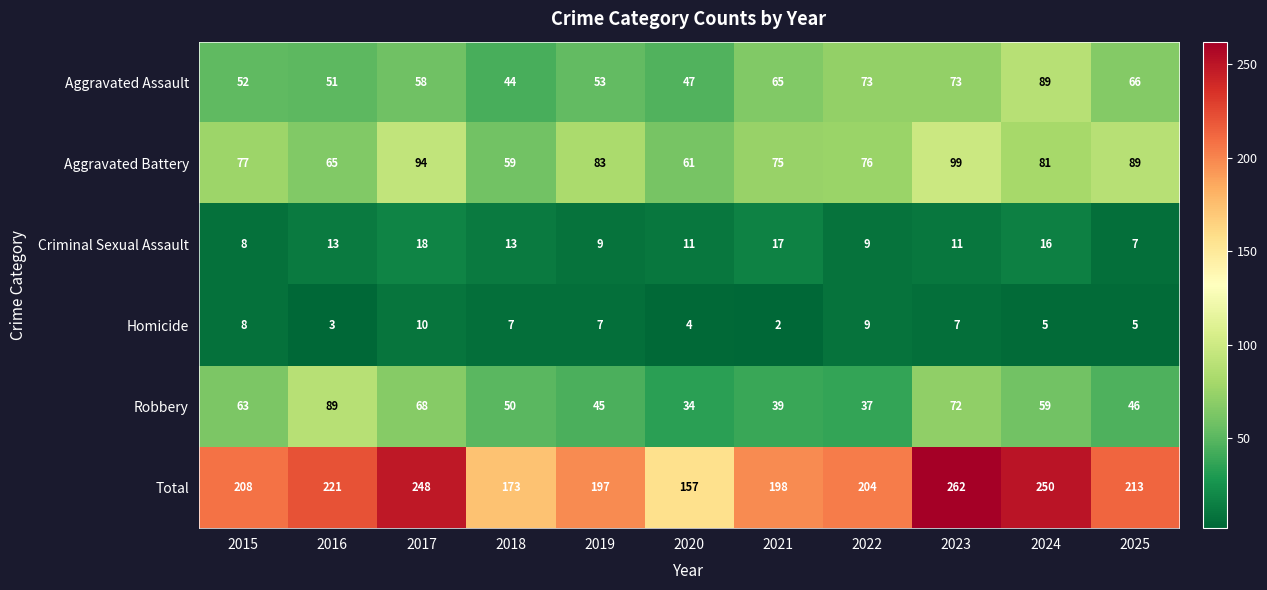

How many Homicide values are between 4 and 8?

7